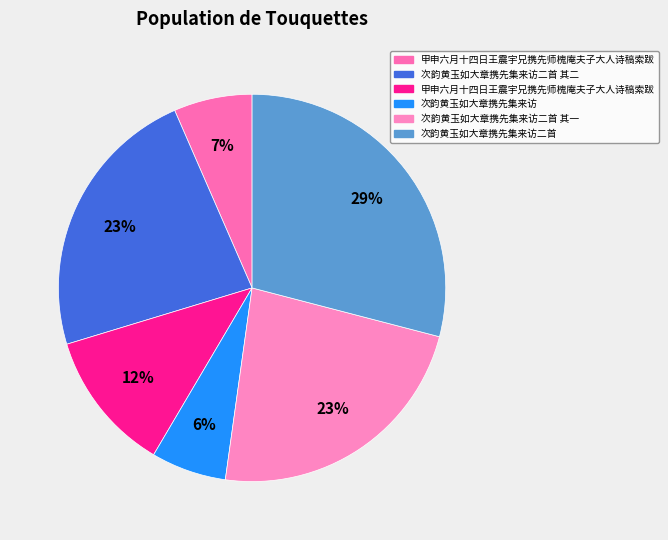

Count the number of slices in the pie.

6